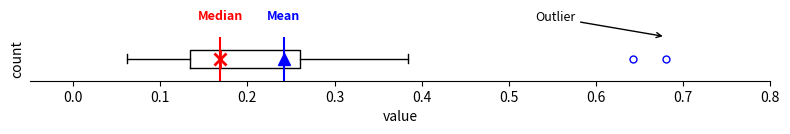

Where does the left whisker of the box end on the x-axis? The values are not printed on the chart, so give them approximately, as read against the axis.

0.06